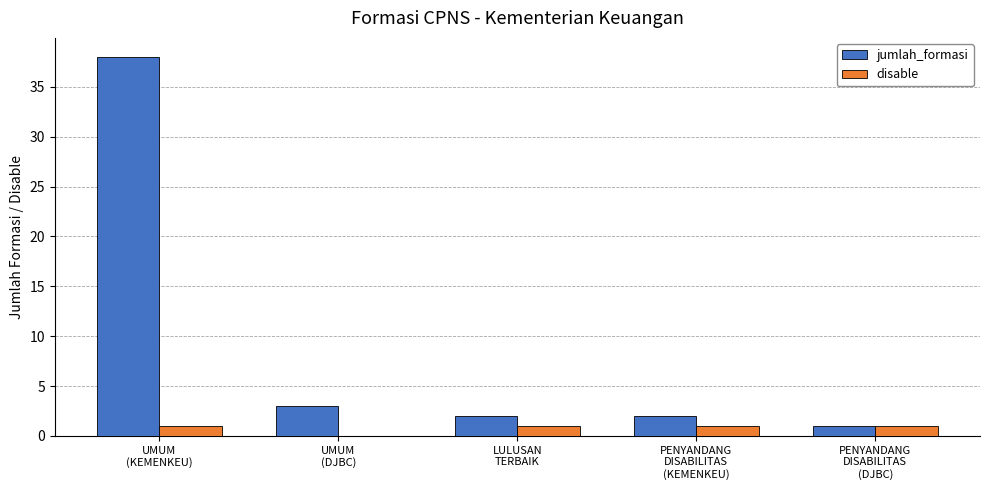

Which series has the largest total across all categories?

jumlah_formasi